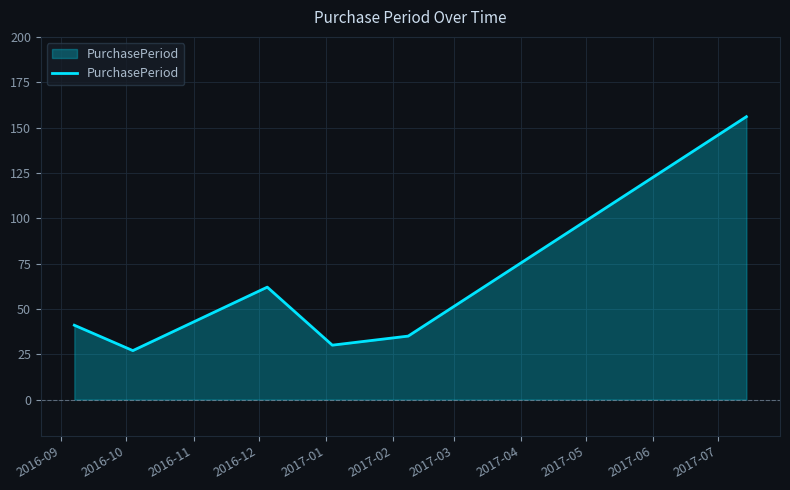

What is the sum of all values?

351